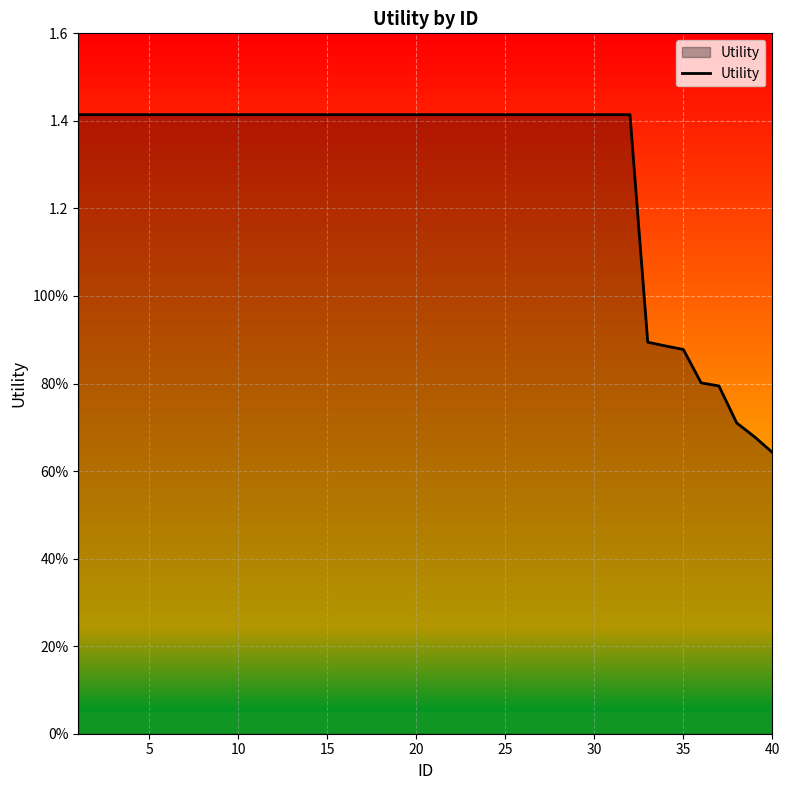

Does the chart have visible grid lines?

Yes